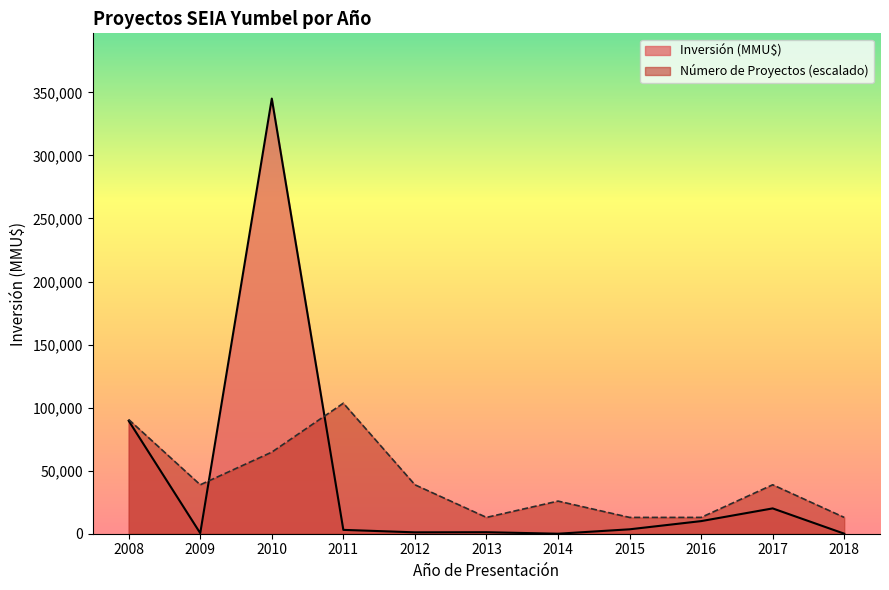

What is the sum of the Número de Proyectos values at 2010 and 2008?

2